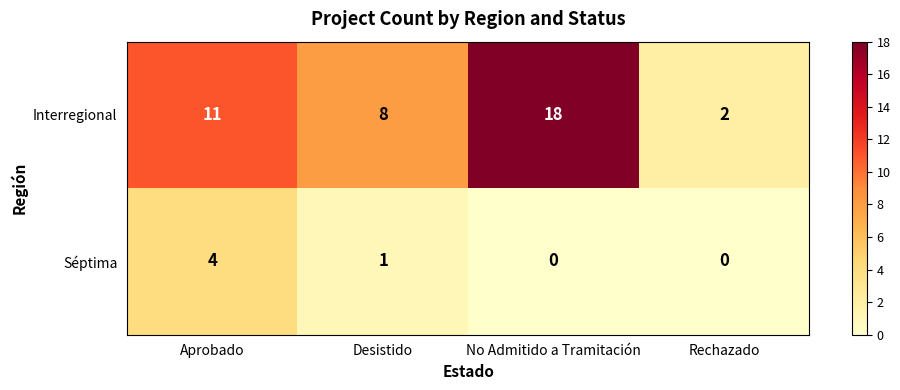

What is the difference between the maximum and minimum values in the Séptima series?

4